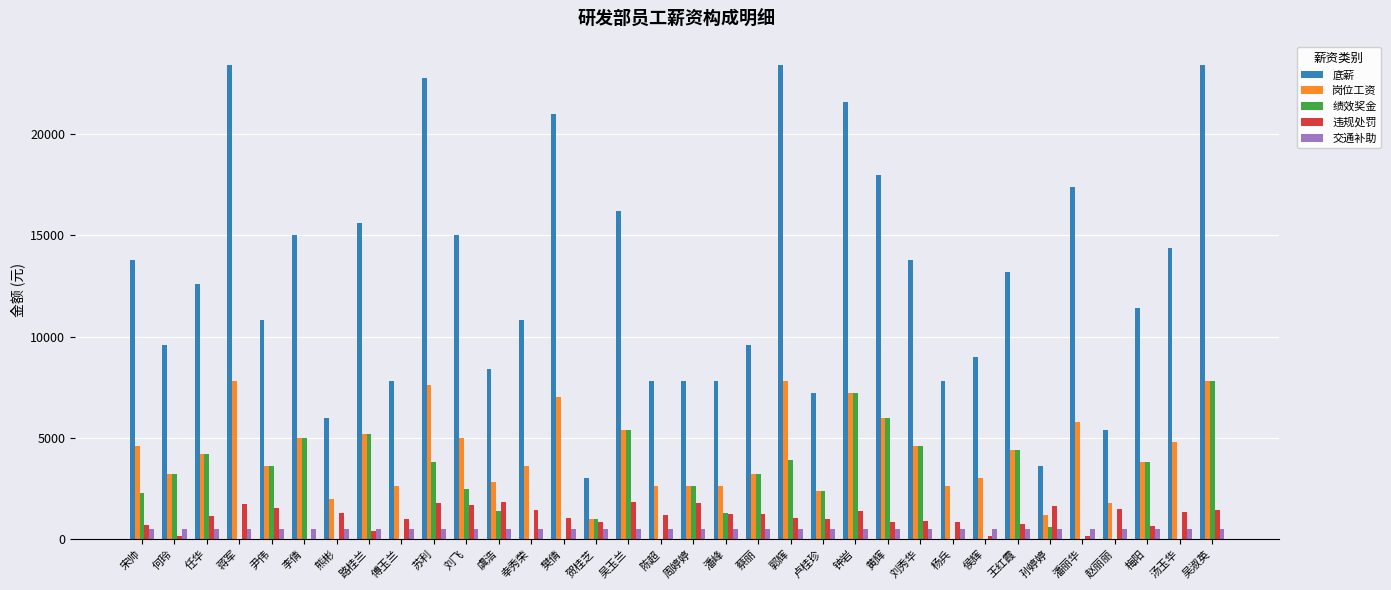

Which series changed the most between 蔡丽 and 黄辉?

底薪